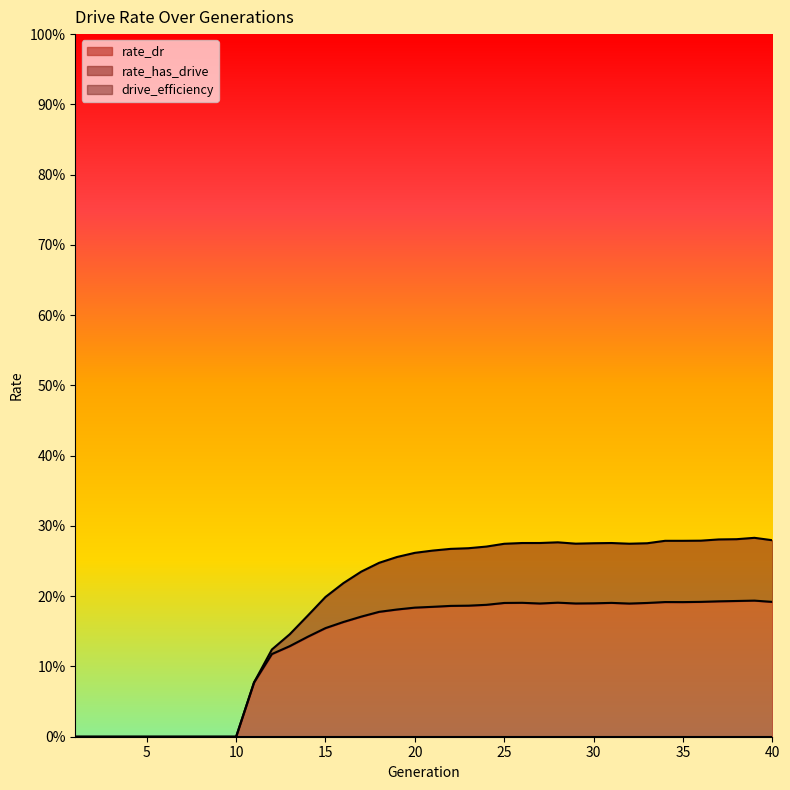

Which has a higher value, 38 or 22?

38